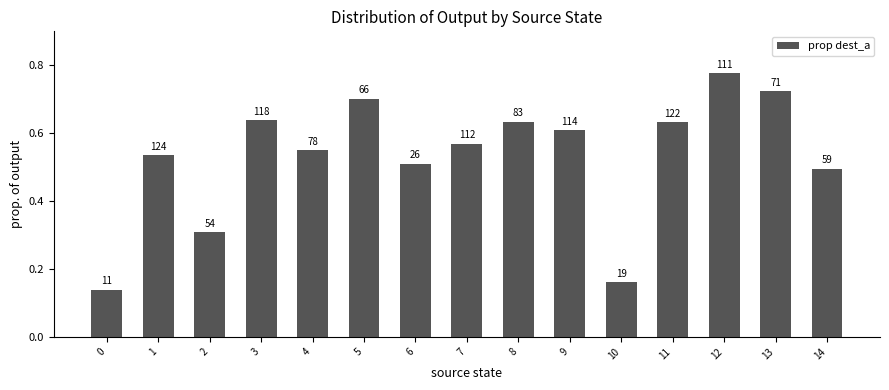

How many bars are there in total?

15